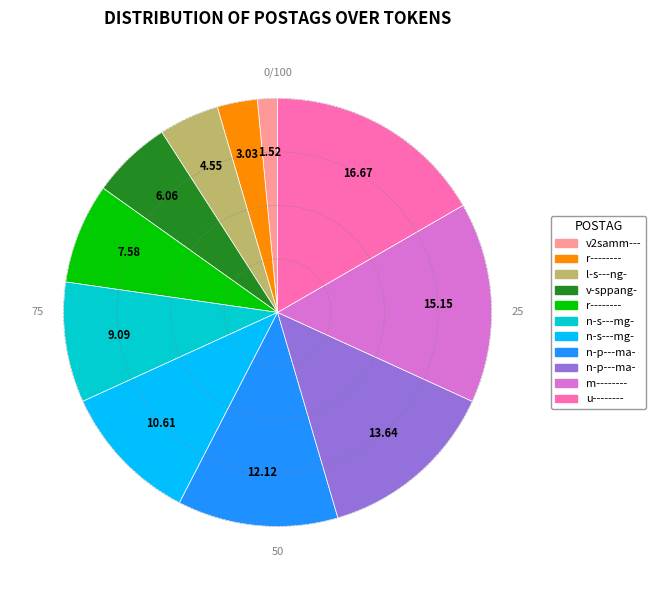

Is there any slice that represents more than half of the pie?

No